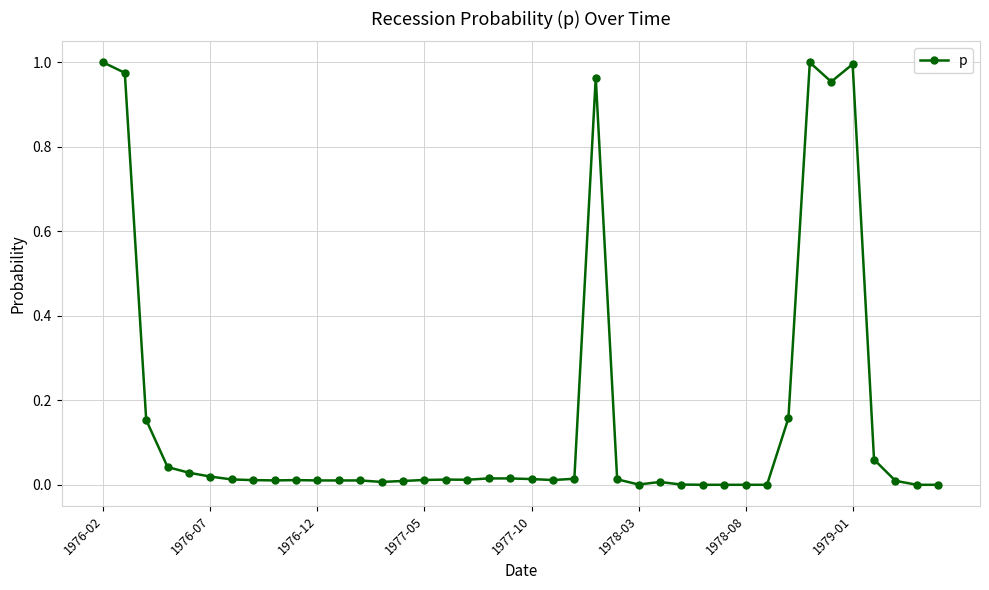

What is the sum of all values?

6.6